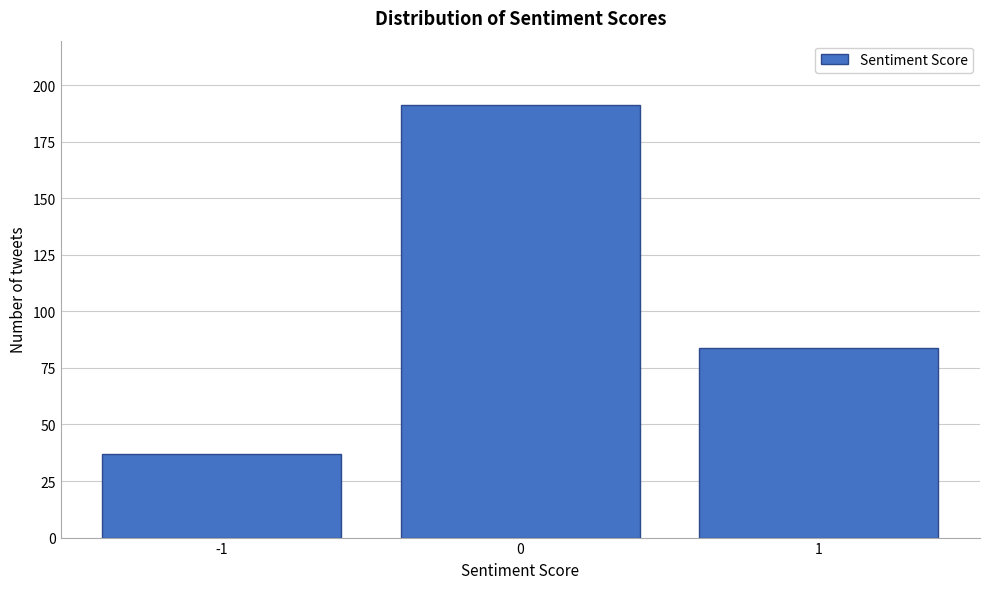

Reading left to right, list all the values displayed in this chart.

-1=37	0=191	1=84